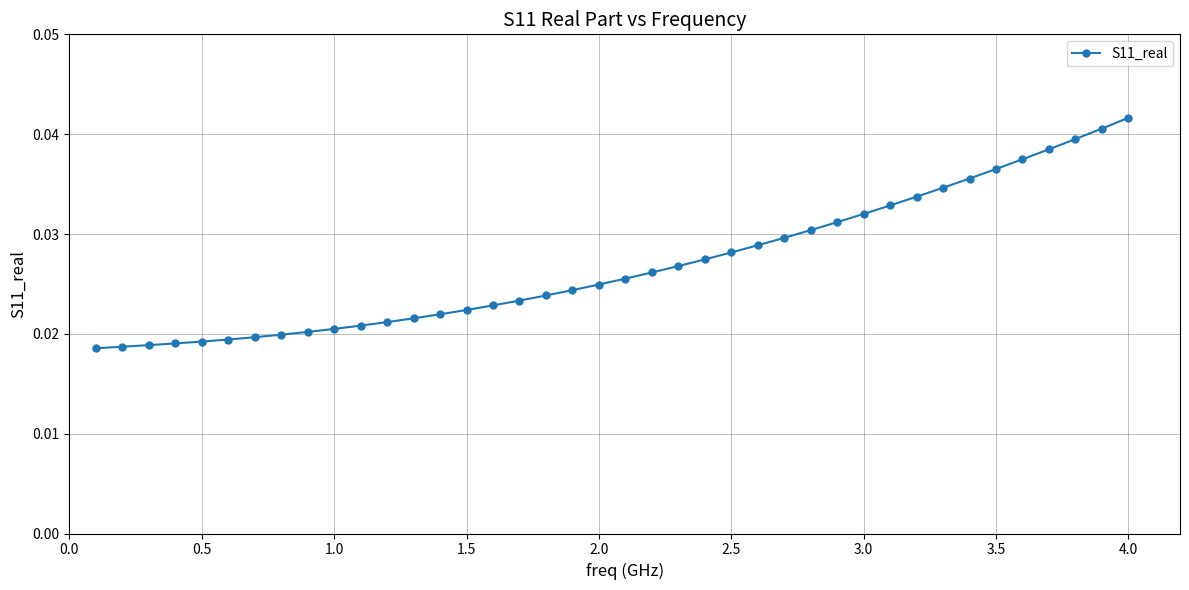

What is the sum of all values?

1.1